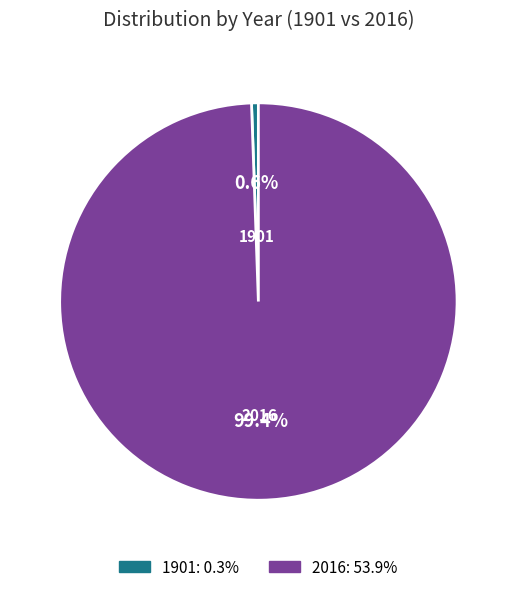

Which has a higher value, 1901 or 2016?

2016